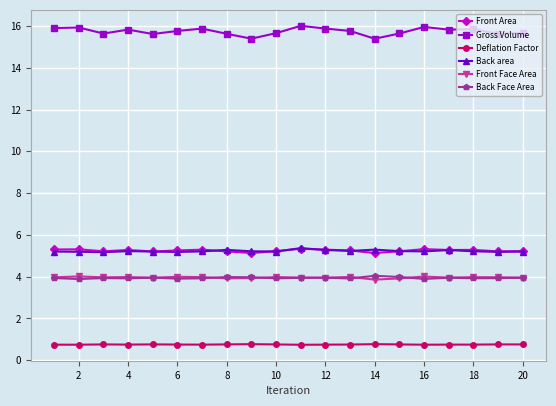

What are all the series names shown in the legend?

Front Area, Gross Volume, Deflation Factor, Back area, Front Face Area, Back Face Area